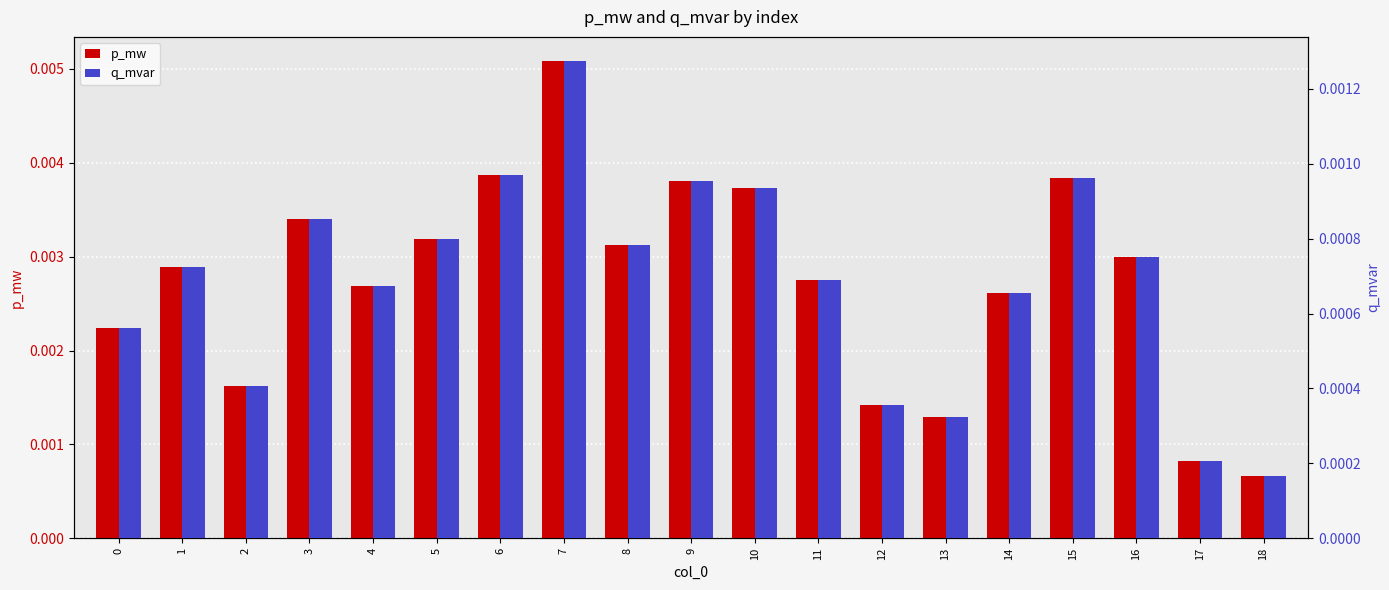

True or false: q_mvar has a value of 0.0 at 12.

False